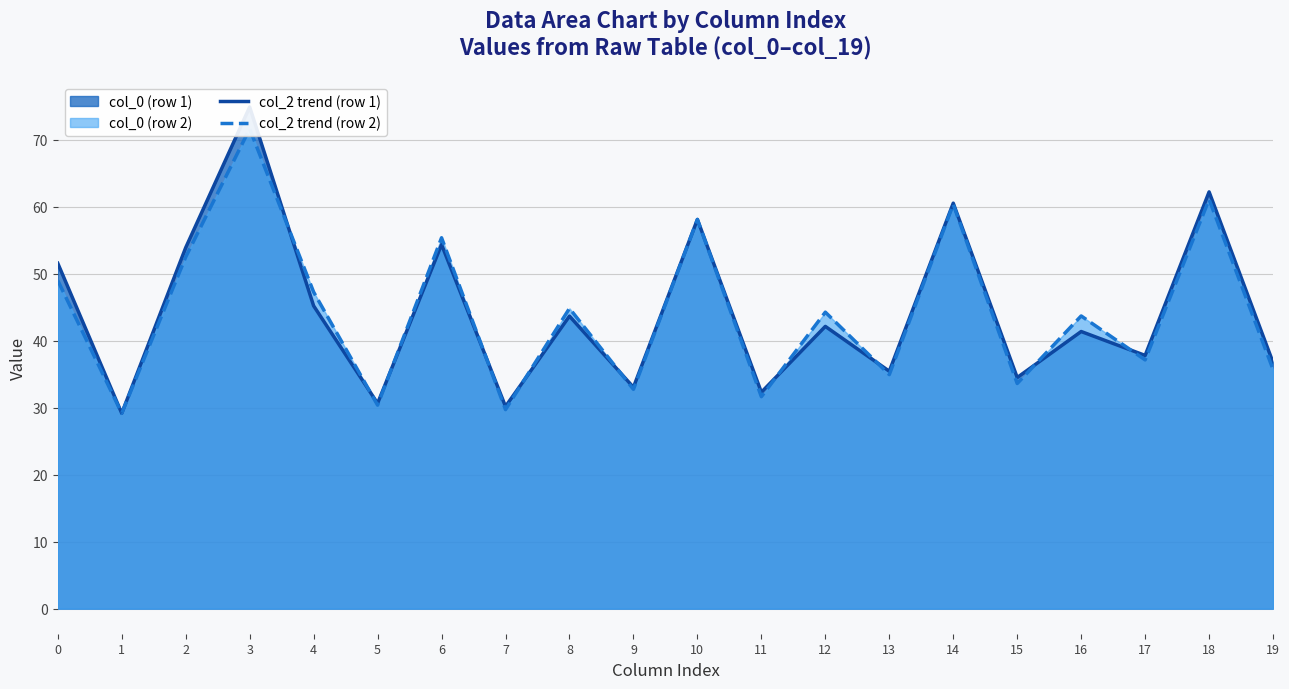

What is the total value across all series at 2?

106.4